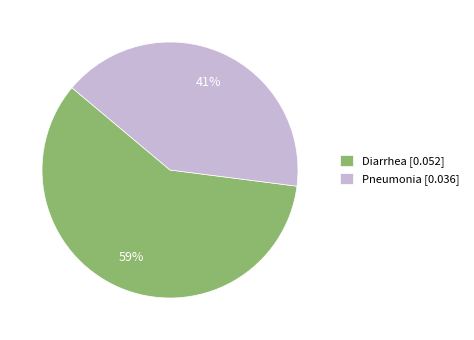

Is there any slice that represents more than half of the pie?

Yes